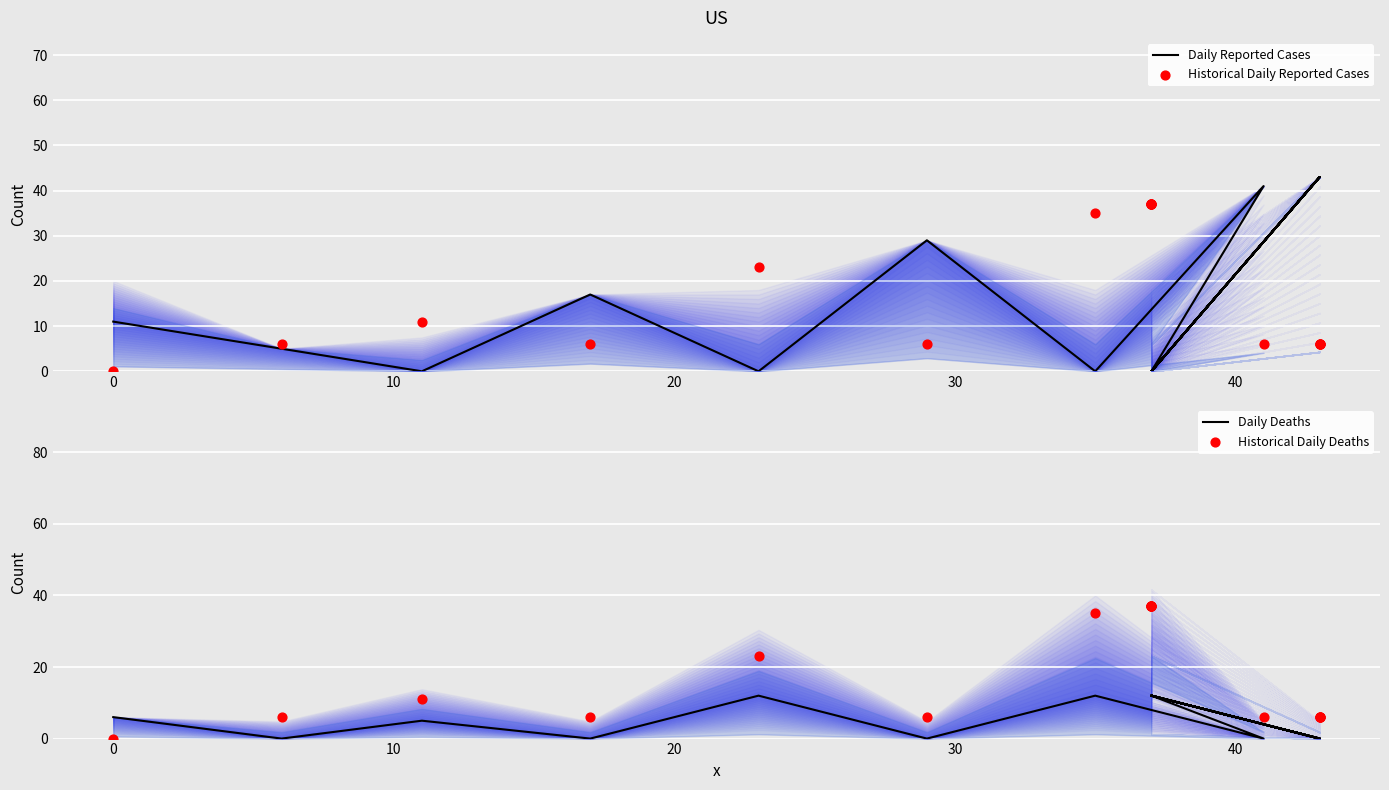

Which series reaches the maximum Y coordinate?

Daily Reported Cases